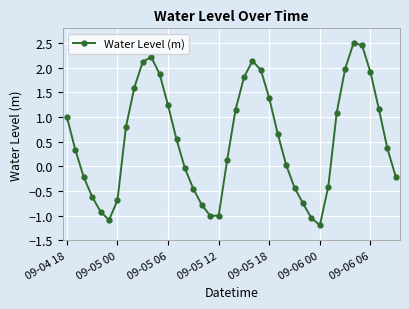

What is the minimum value shown in the chart?

-1.2